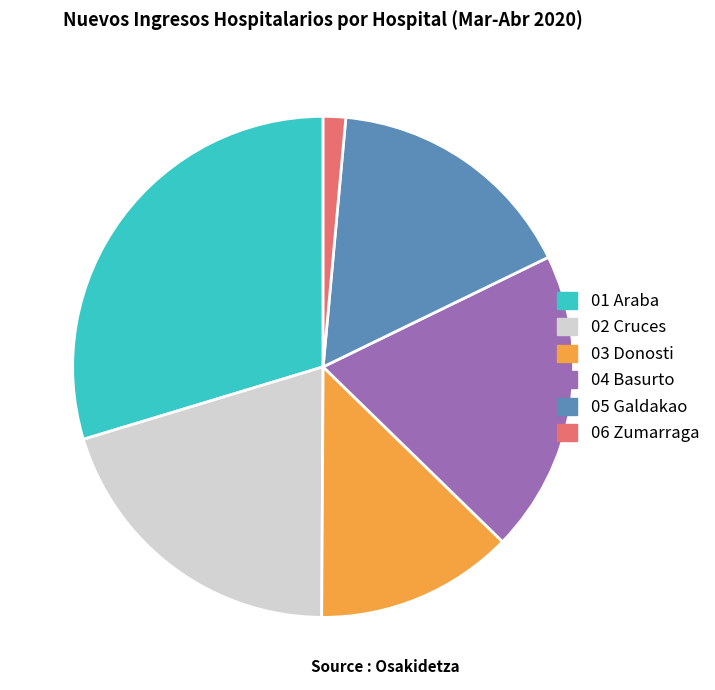

What is the smallest slice in the pie chart?

06 Zumarraga